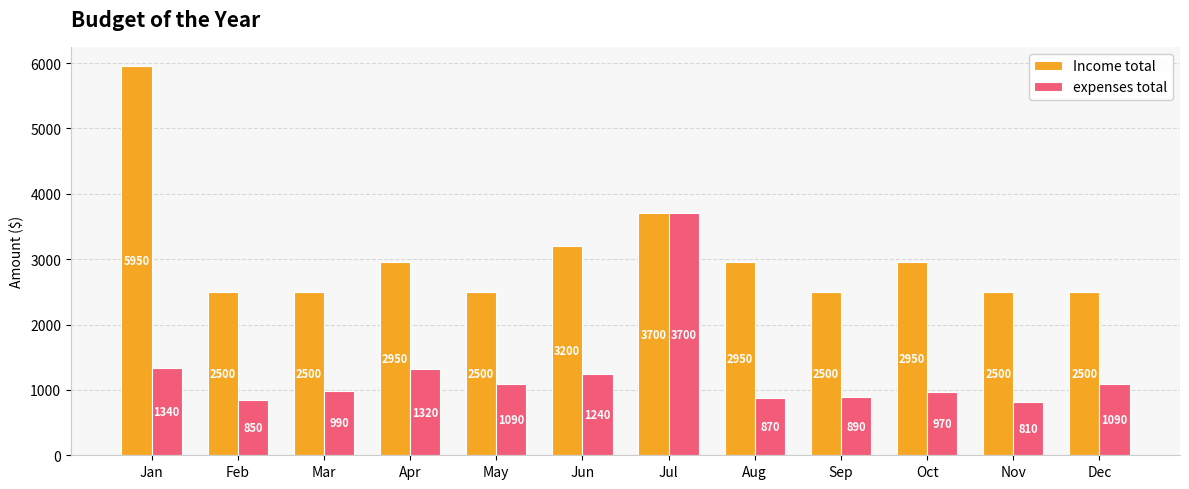

Between Mar and Aug, which series saw the biggest shift?

Income total